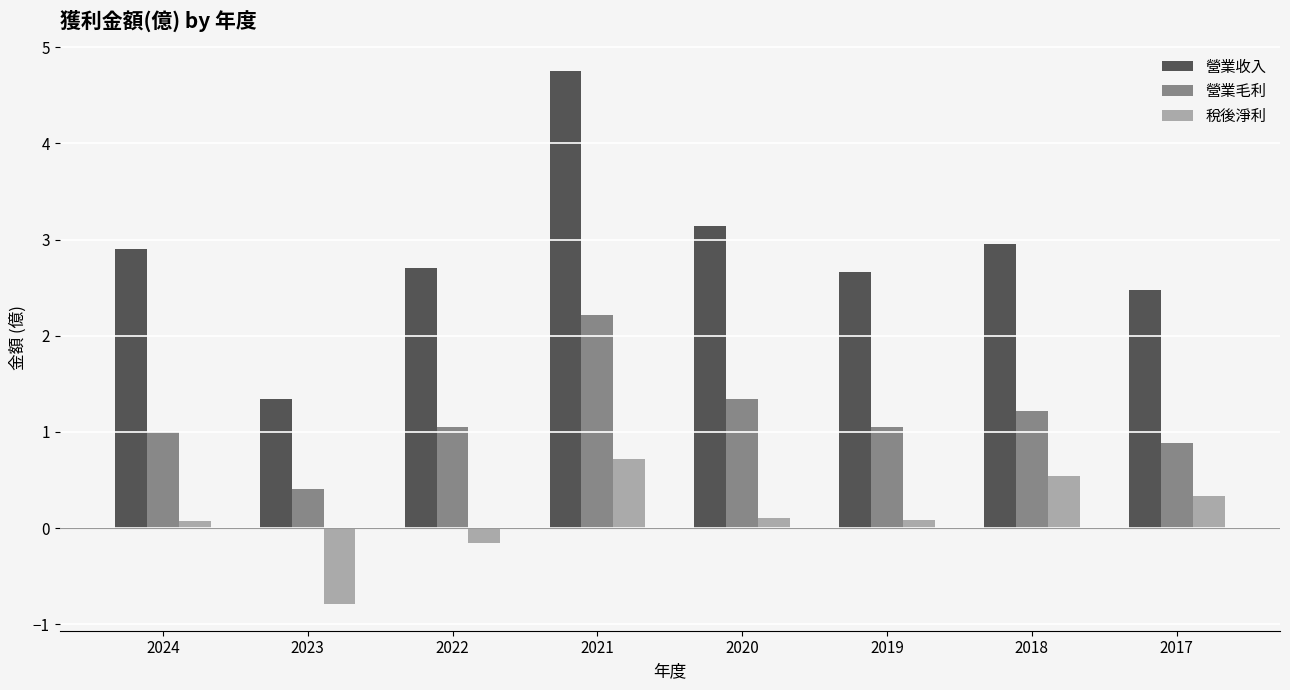

What is the difference between the highest and lowest values at 2023?

2.1